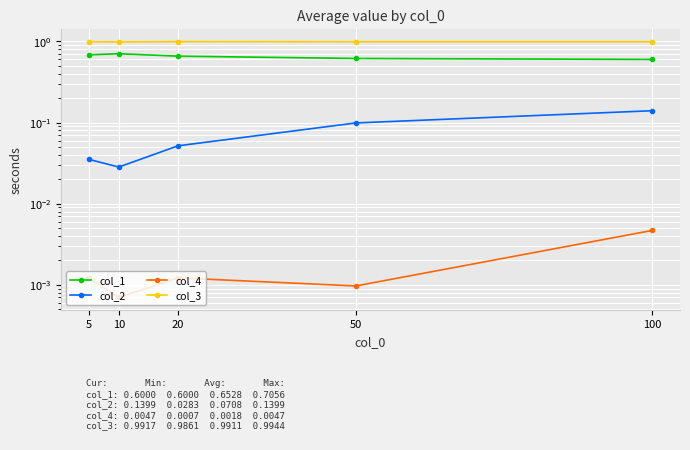

At which category is the sum across all series the highest?

100